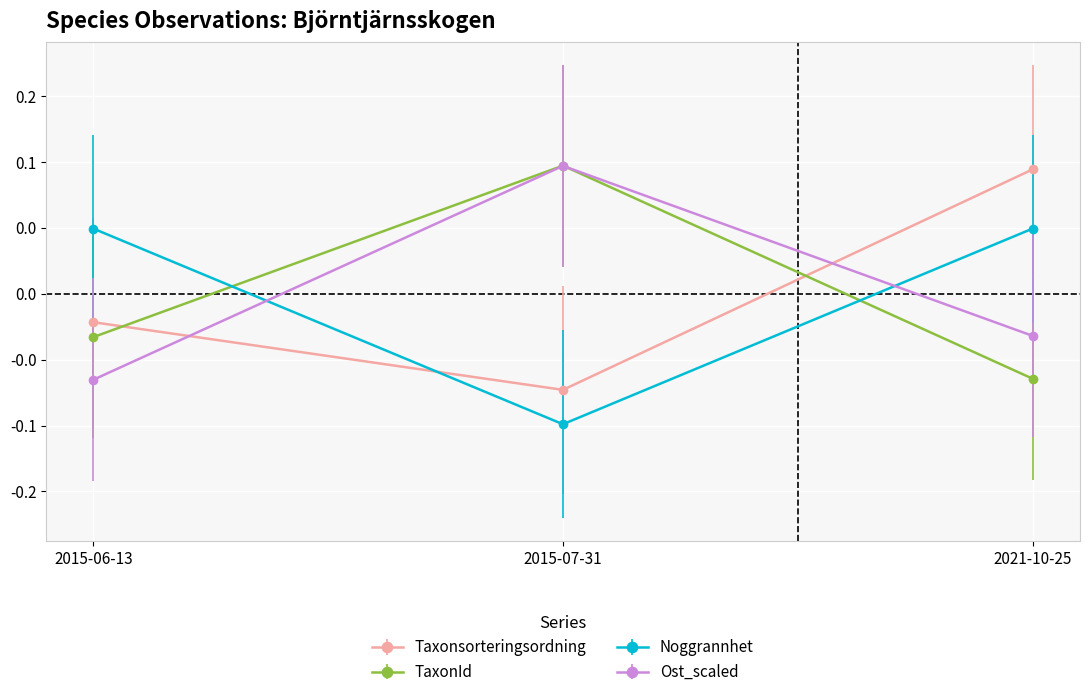

List the labels in order of Noggrannhet value, smallest first.

2015-07-31, 2015-06-13, 2021-10-25